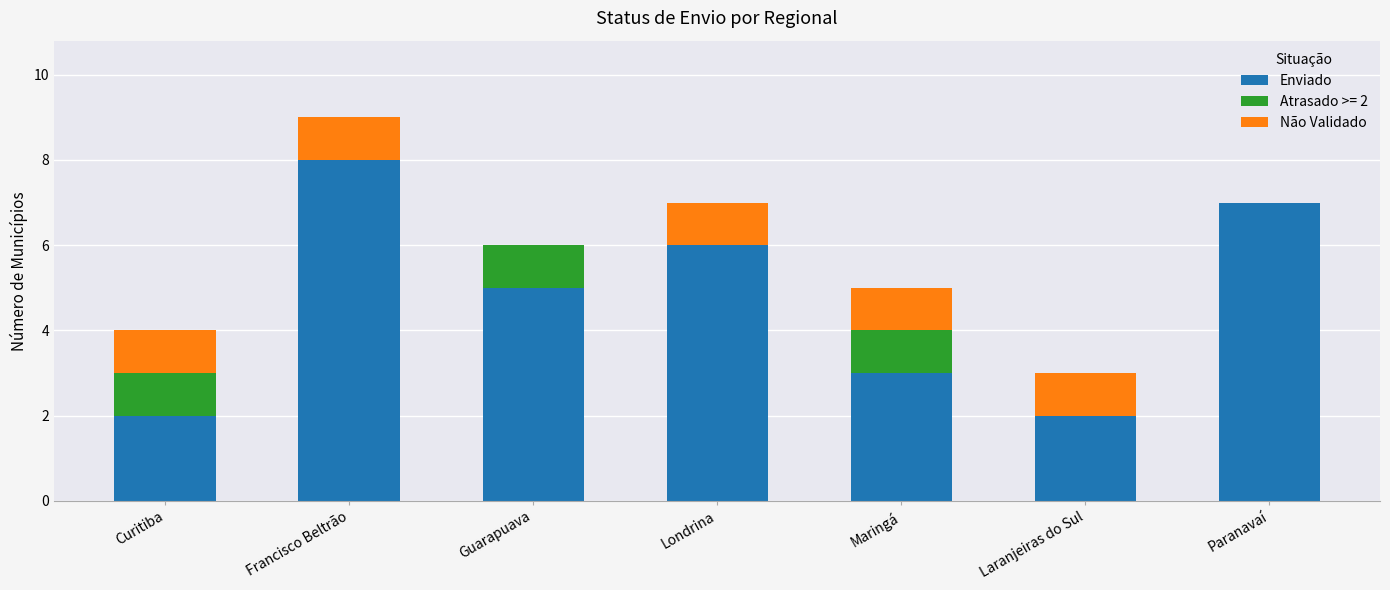

The Enviado series shows 5 at Guarapuava. True or false?

True